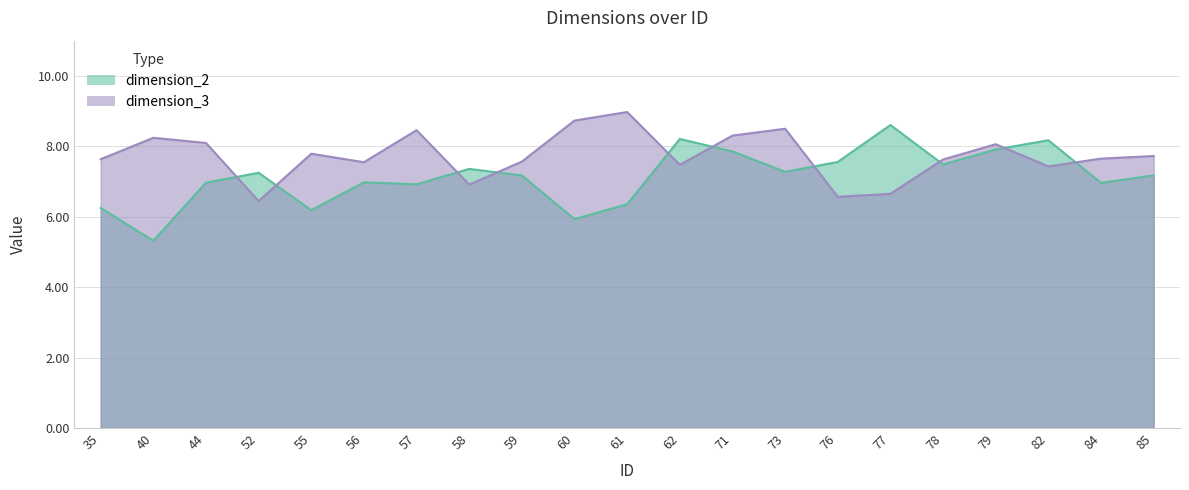

List the labels in order of dimension_2 value, smallest first.

40, 60, 55, 35, 61, 57, 84, 44, 56, 59, 85, 52, 73, 58, 78, 76, 71, 79, 82, 62, 77